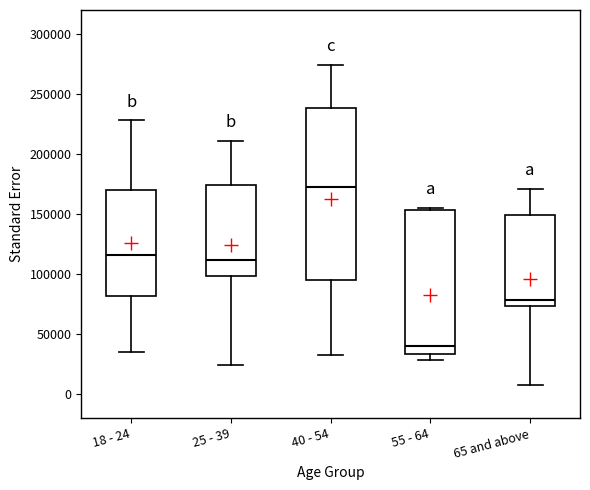

Which box's median line is the lowest?

55 - 64